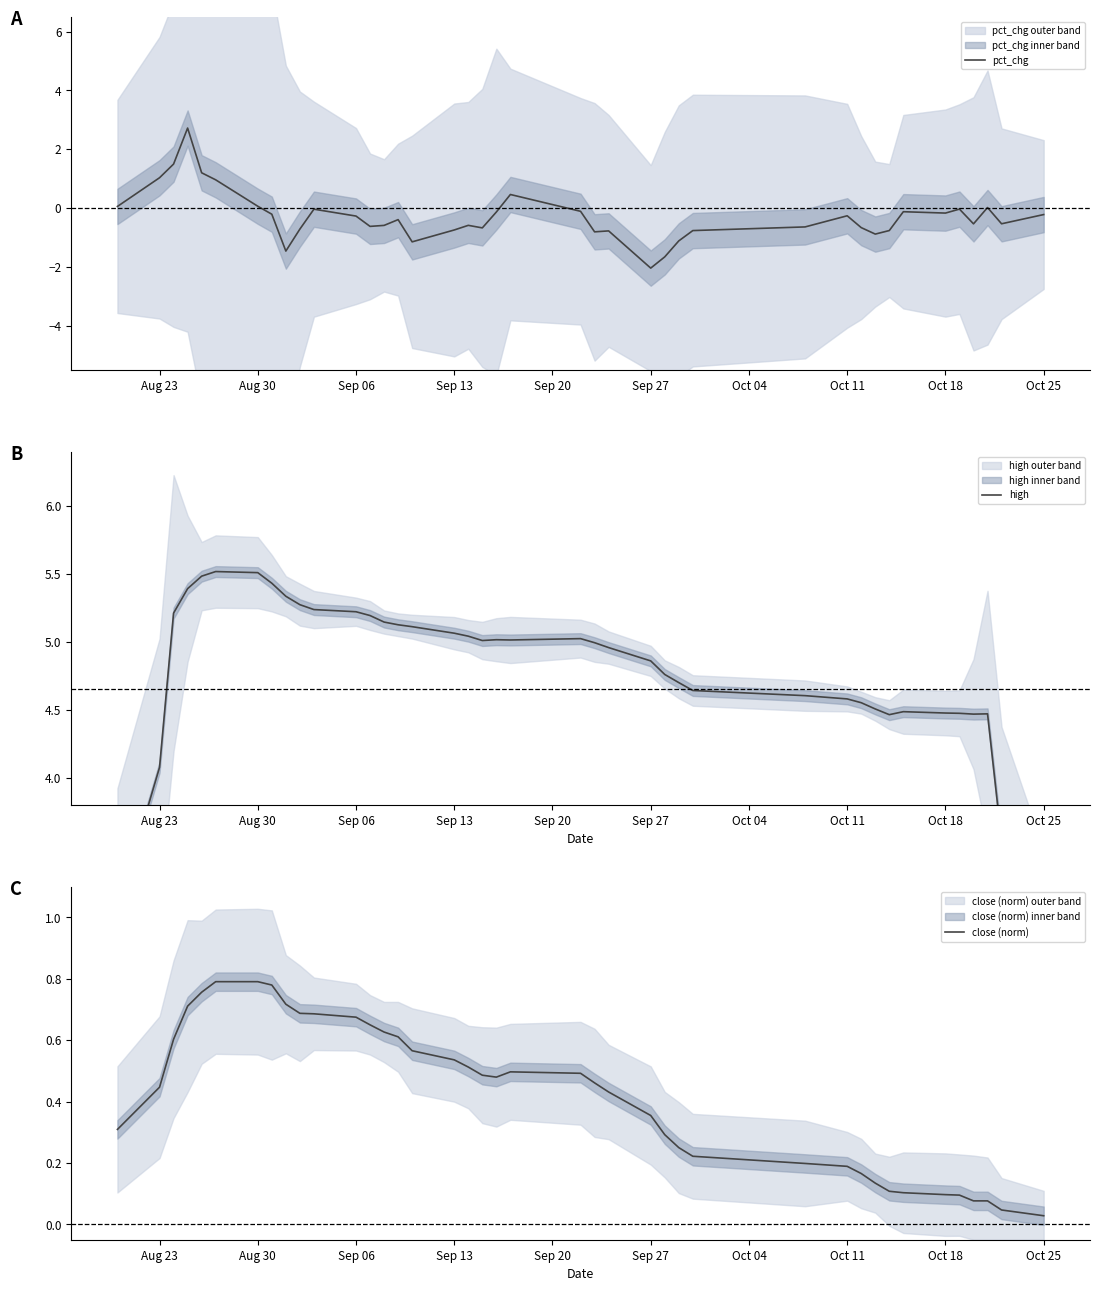

What is the lowest value of the pct_chg series?

-2.0